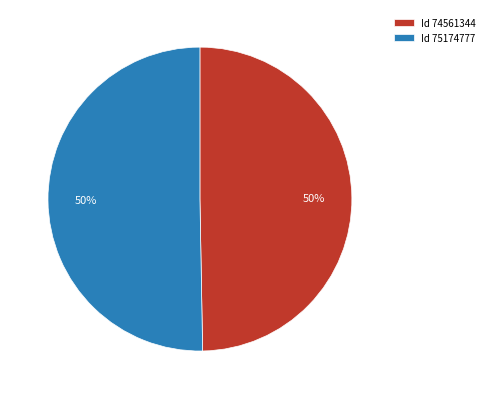

What percentage is the Id 74561344 slice, to the nearest percent?

50%